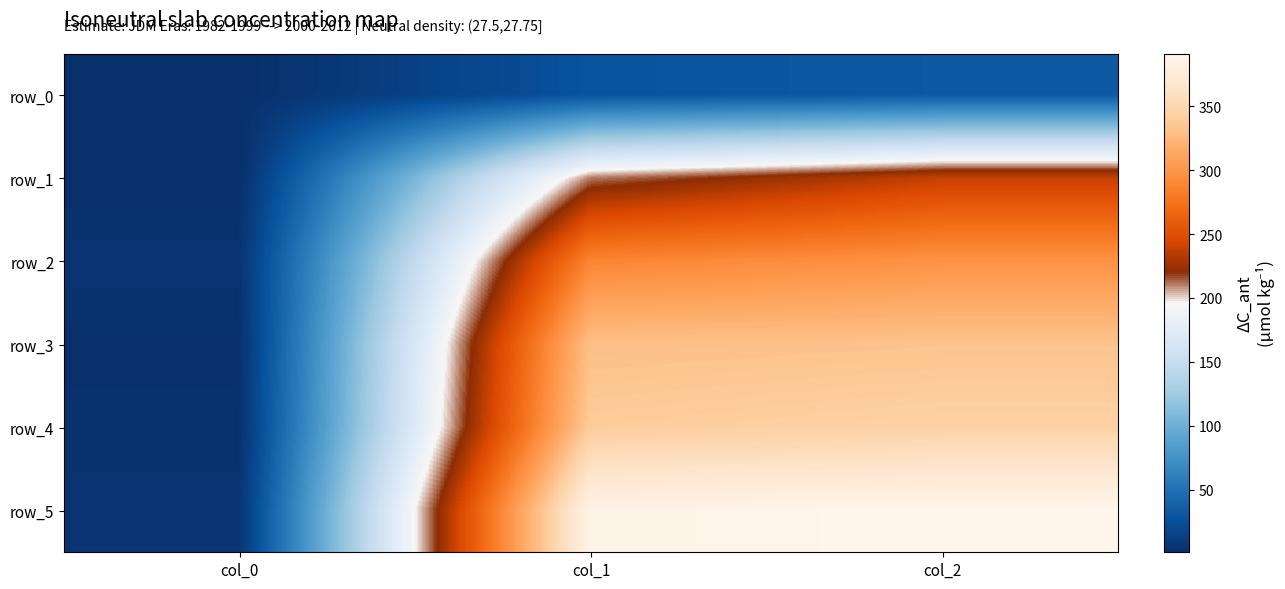

List the series in order of their peak value, highest first.

row_5, row_4, row_3, row_2, row_1, row_0